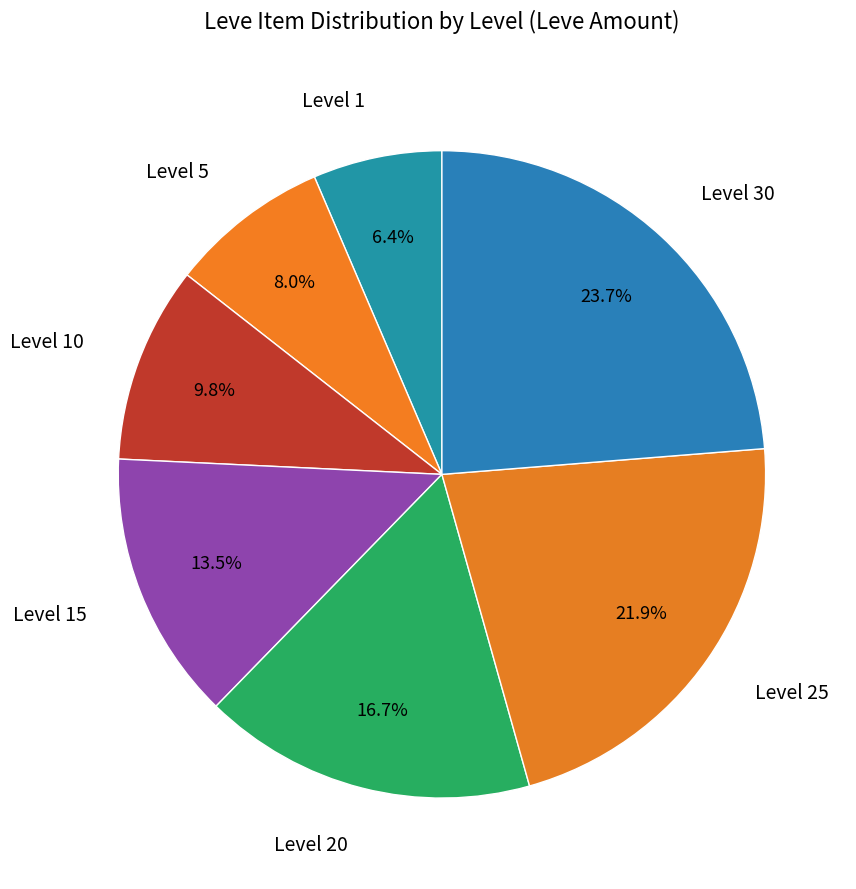

Which slice is the largest?

Level 30